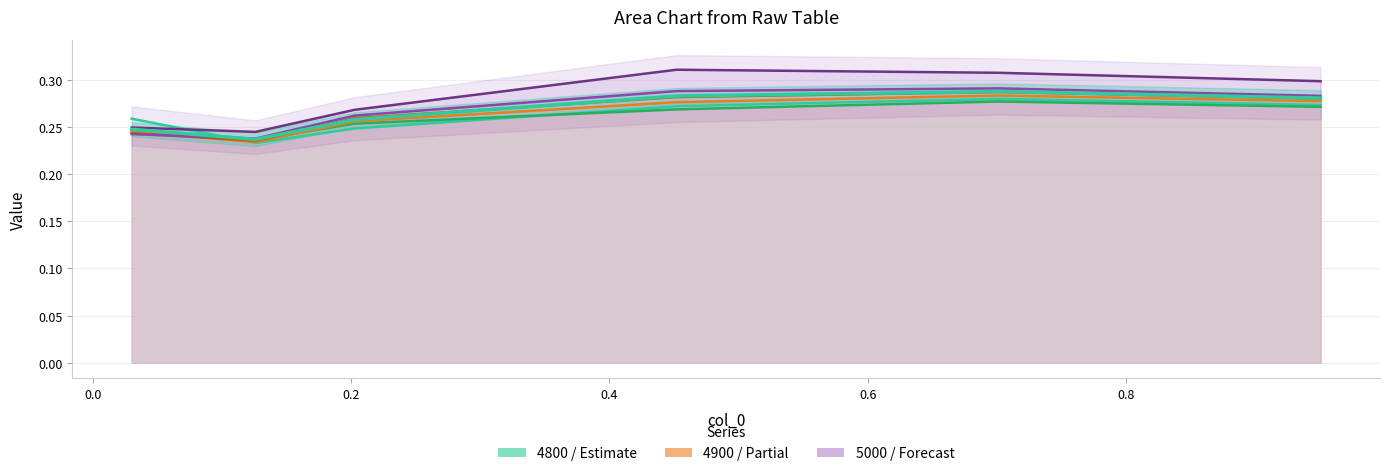

How many interior local peaks does the 4900 series have?

1